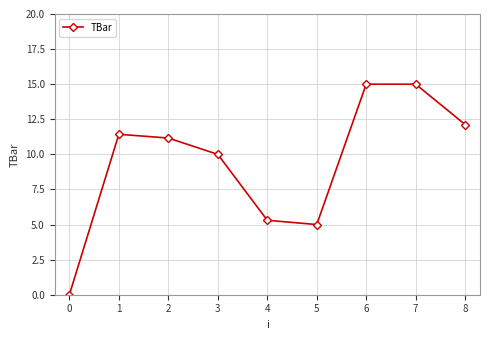

Where does the data first go above 11?

1